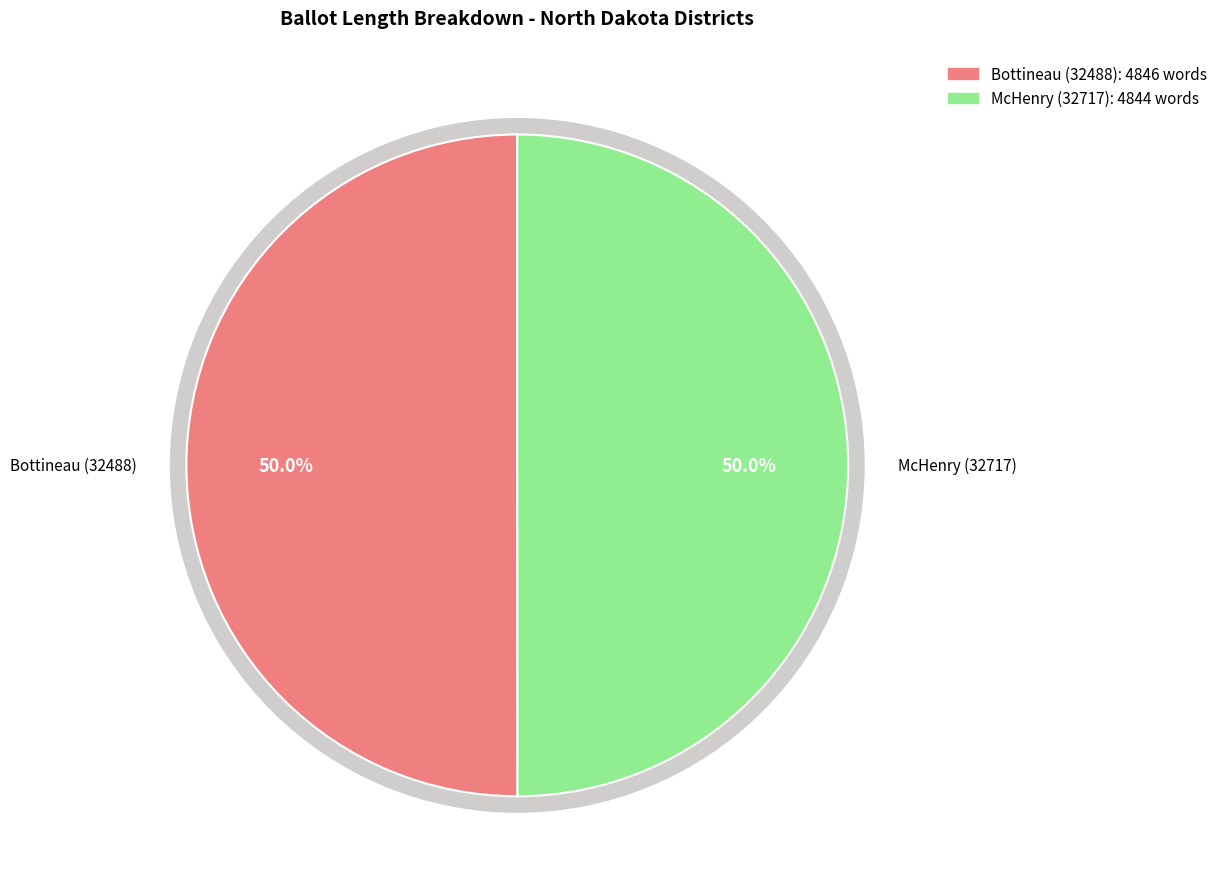

Count the number of slices in the pie.

2